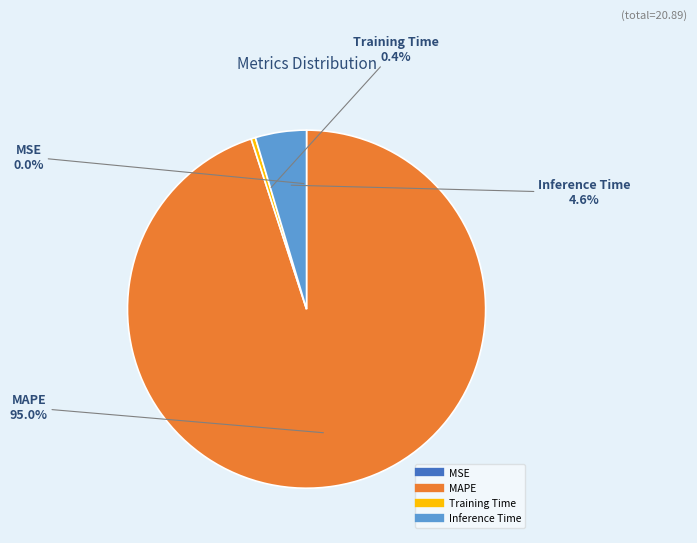

Is there any slice that represents more than half of the pie?

Yes